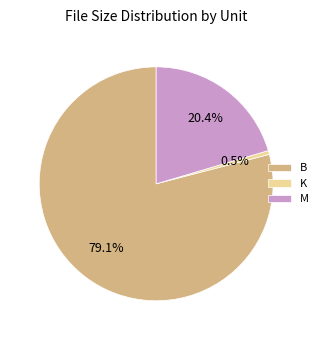

Is the sum of M and K greater than half?

No